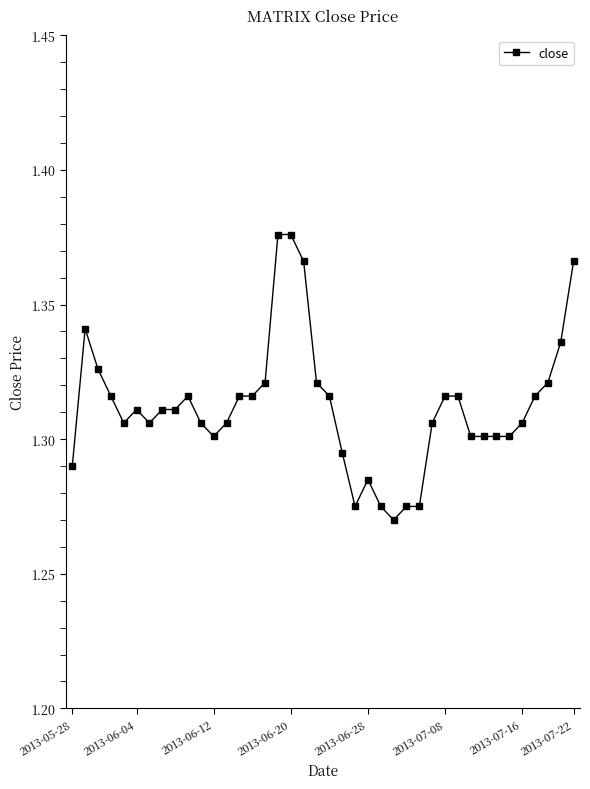

True or false: the data has more than 0 interior local peaks.

True